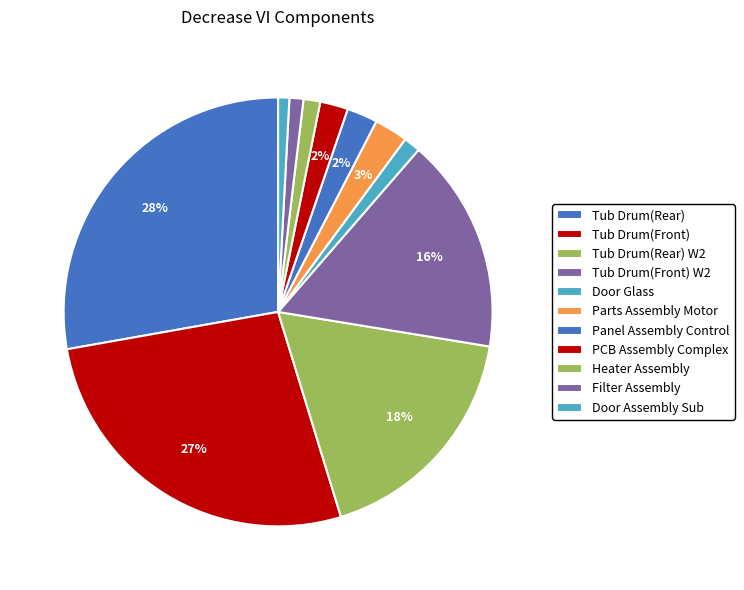

How many slices are in this pie chart?

11